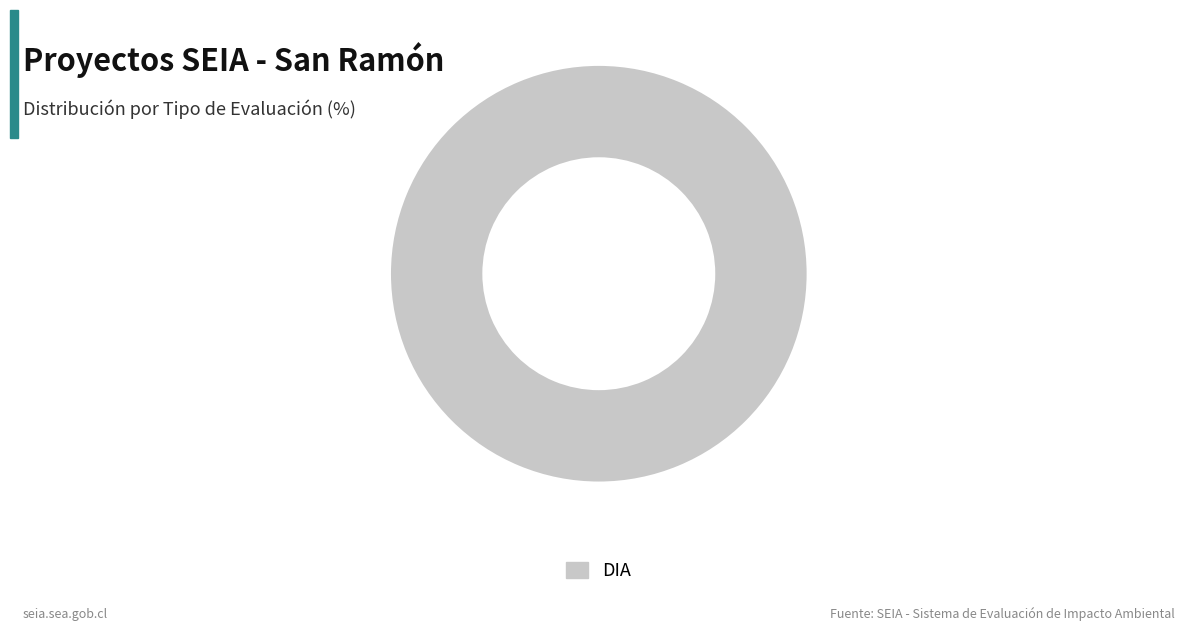

Rank the categories by value from lowest to highest.

DIA